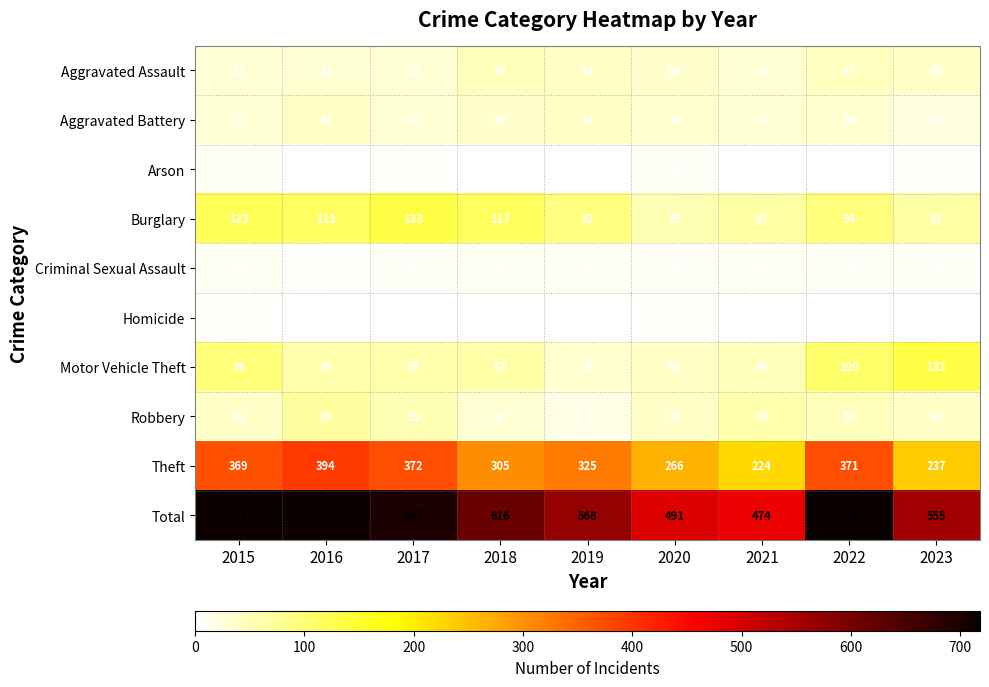

What is the difference between the second highest and second lowest values in the Arson series?

5